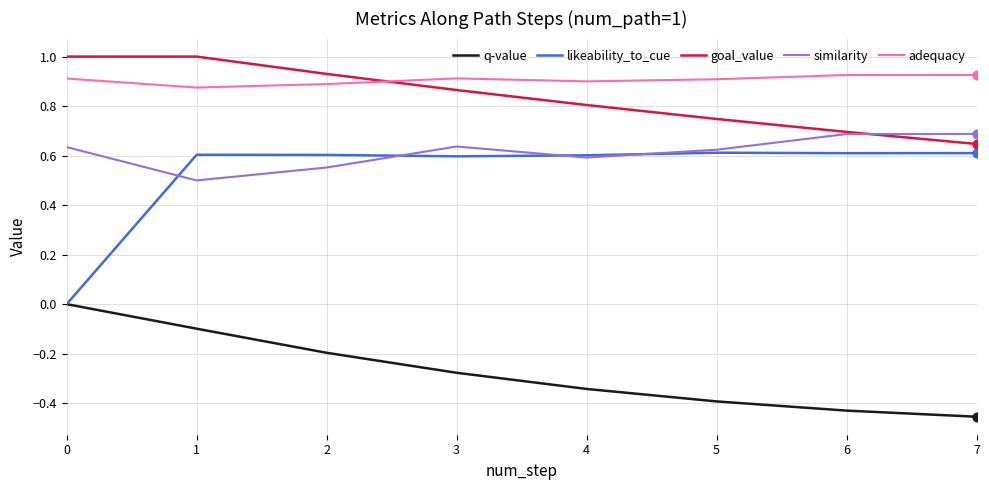

Which series has the widest spread of values?

likeability_to_cue